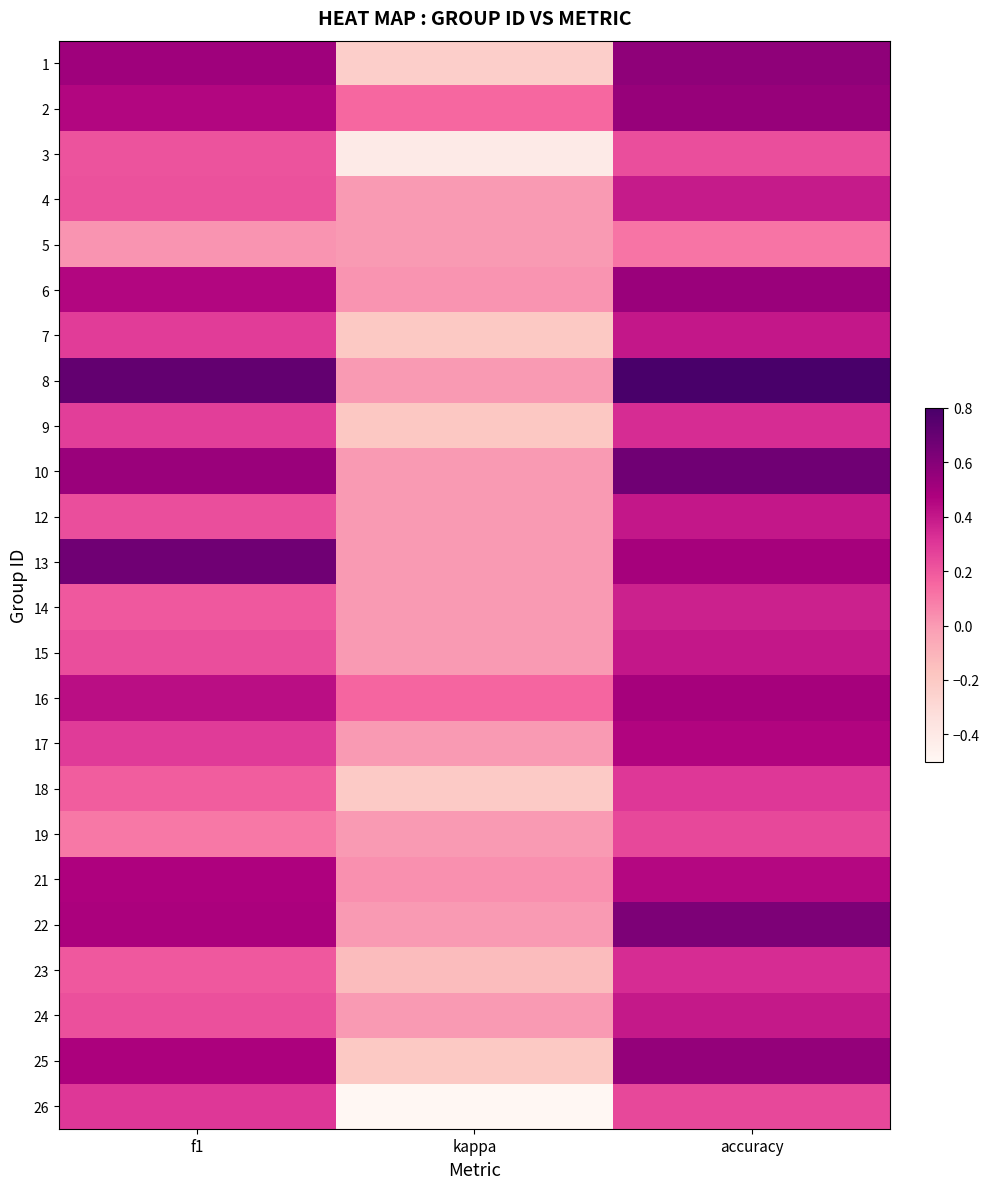

At which category is the sum across all series the highest?

accuracy